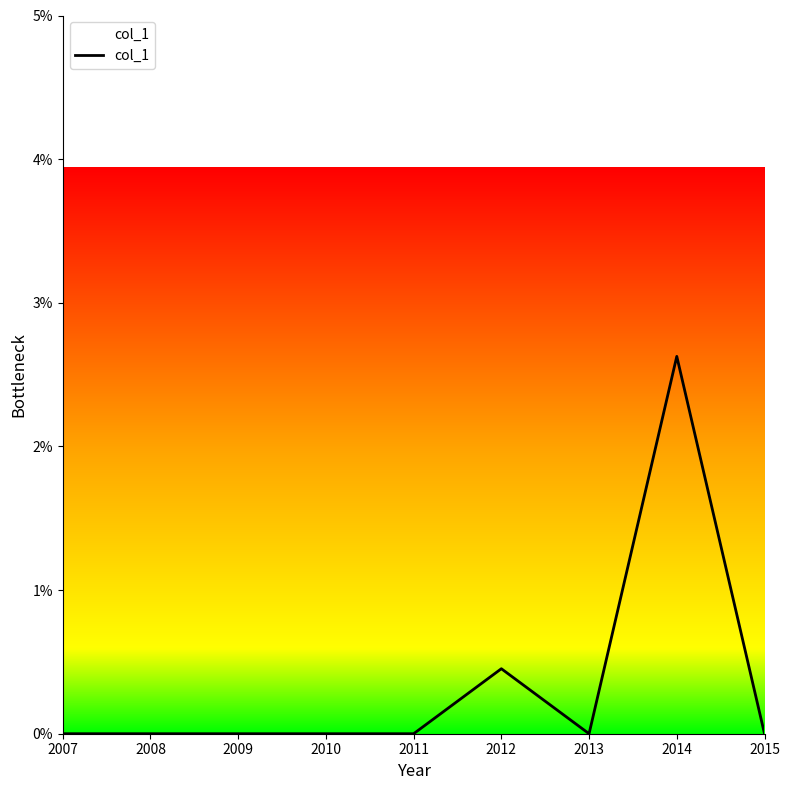

Is this an area chart (filled region under the line)?

Yes